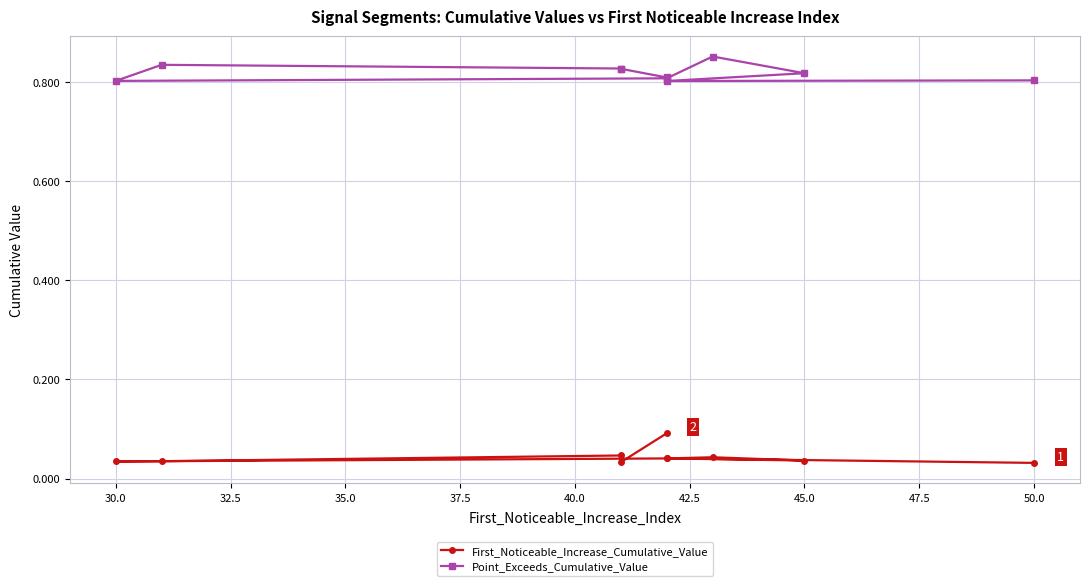

True or false: Point_Exceeds_Cumulative_Value and First_Noticeable_Increase_Cumulative_Value cross at least once.

False